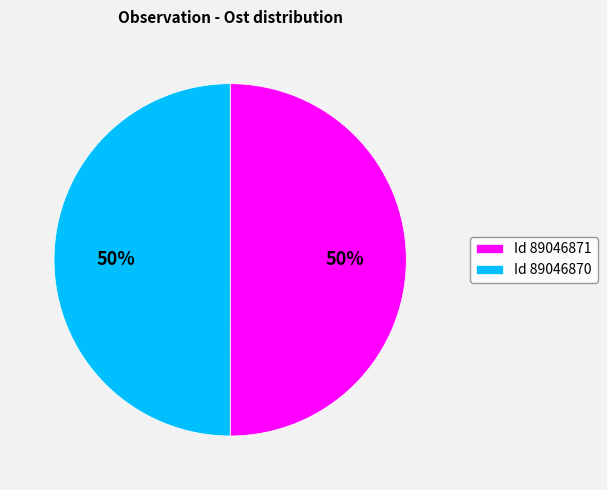

Combined, do Id 89046871 and Id 89046870 account for over 50%?

Yes